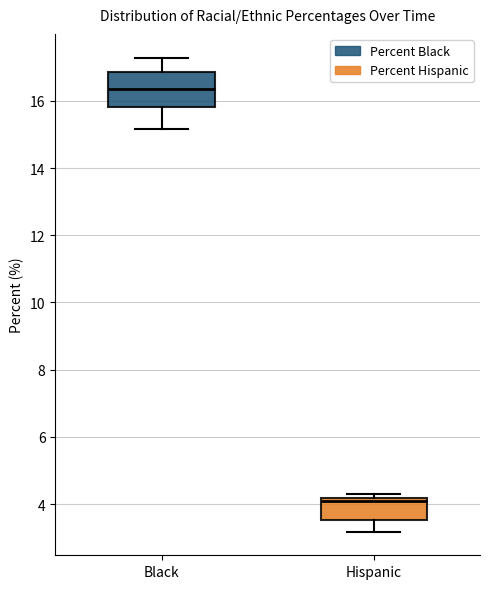

Reading left to right, transcribe this box plot: for each box, give where its median line is, the range the box spans, and where its two whiskers end, as read against the y-axis. The values are not printed on the chart, so give them approximately, as read against the axis.

Black: median 16.4, box 15.8 to 16.8, whiskers 15.2 to 17.2
Hispanic: median 4.2 (just below the box's upper edge), box 3.6 to 4.2, whiskers 3.2 to 4.4